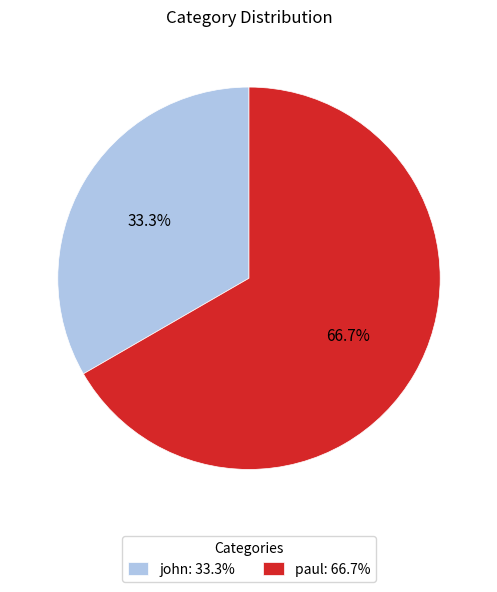

To the nearest percent, what is the difference between the largest and smallest slice percentages?

33%